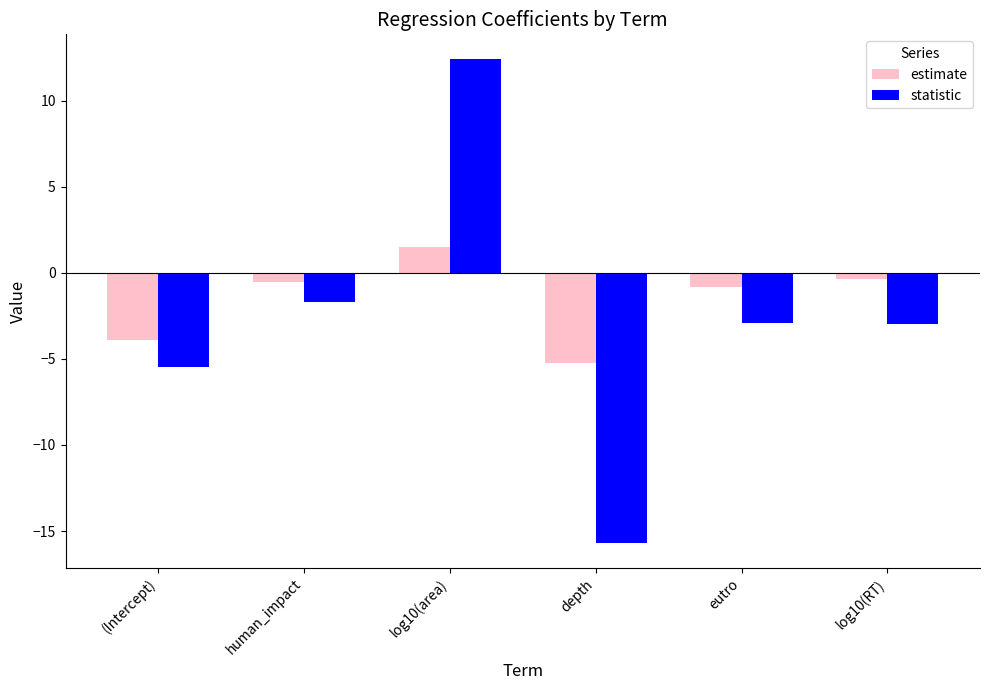

Rank the series by their average value, from lowest to highest.

statistic, estimate